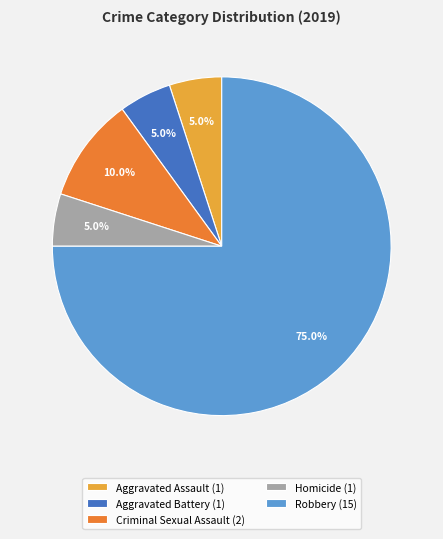

Is the sum of Criminal Sexual Assault and Robbery greater than half?

Yes